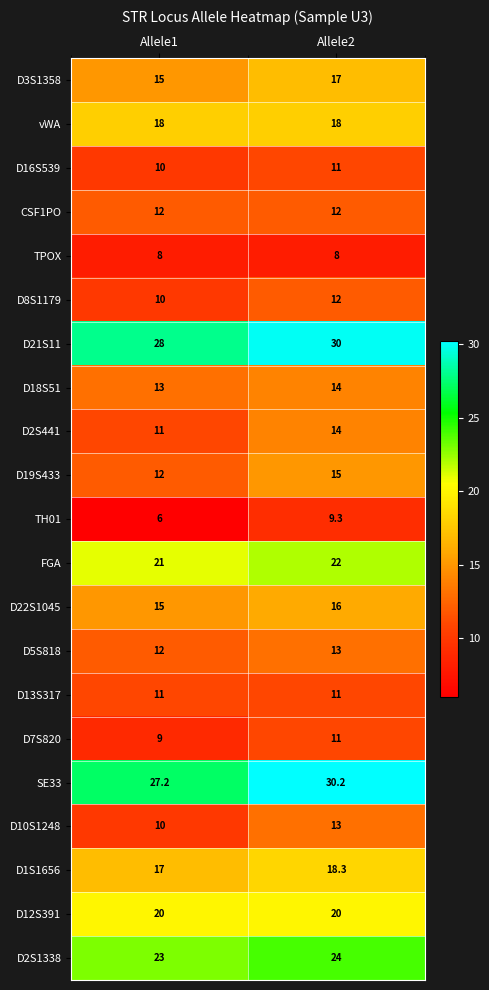

What is the spread (max minus min) of values at Allele1?

22.0